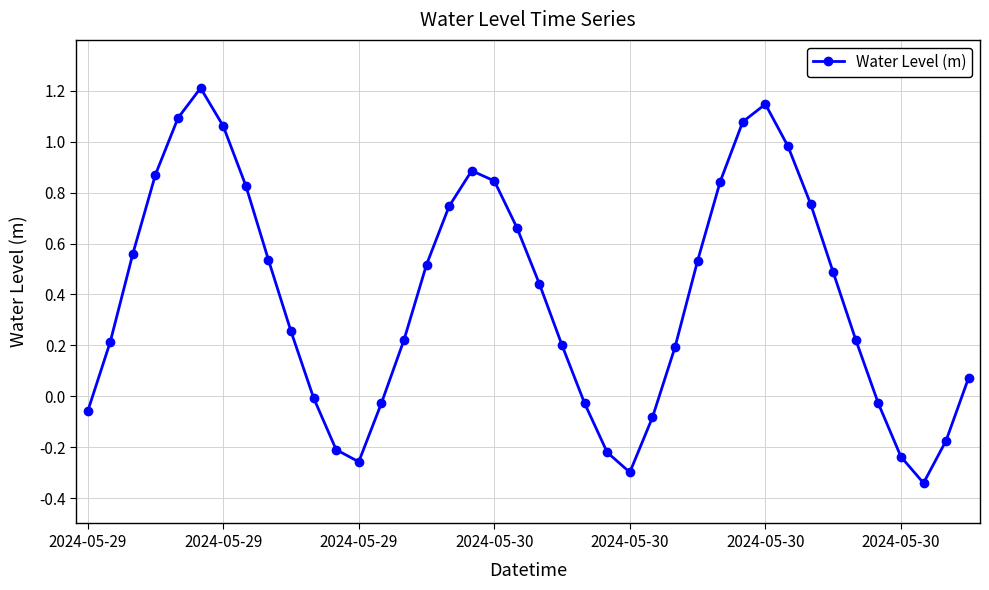

True or false: the data has more than 0 interior local peaks.

True